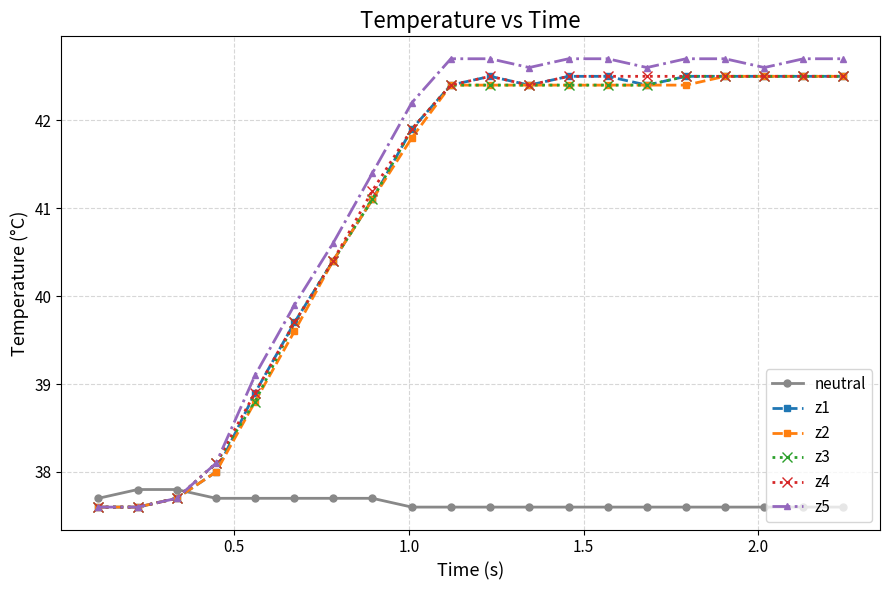

Which series has the widest spread of values?

z5